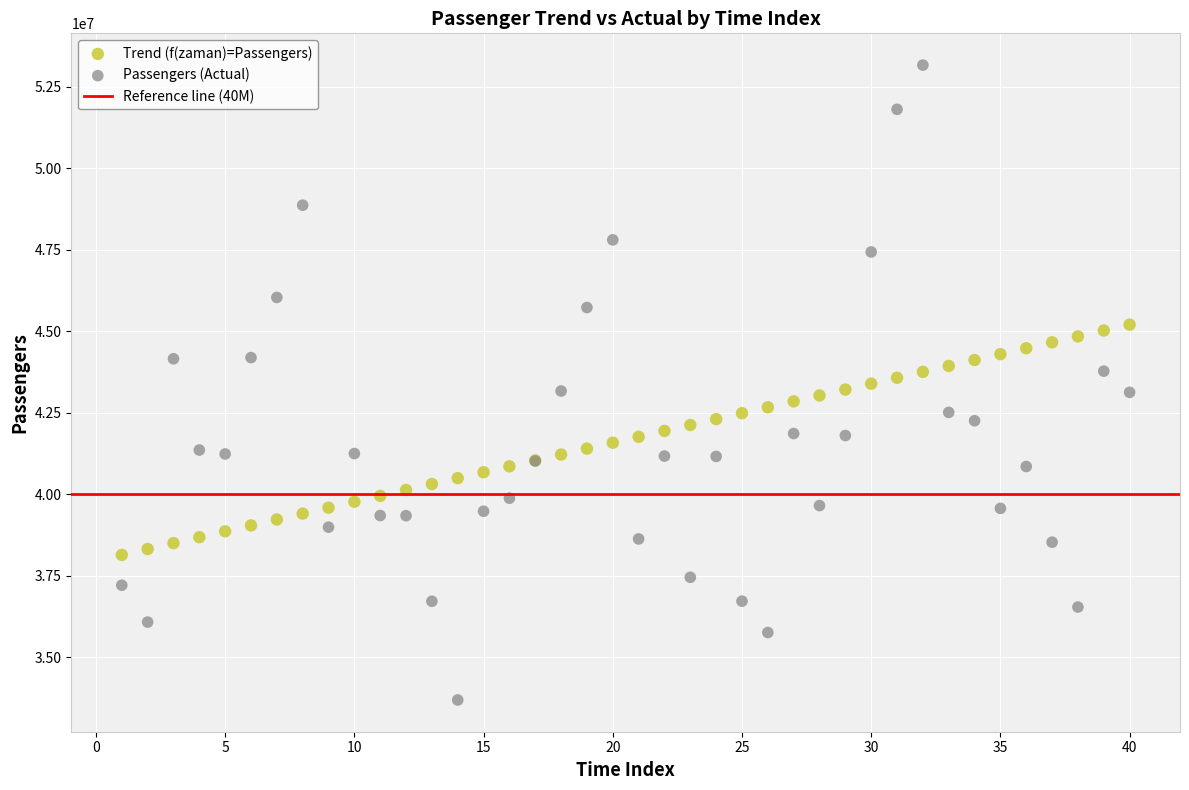

Which series reaches the maximum Y coordinate?

Passengers (Actual)